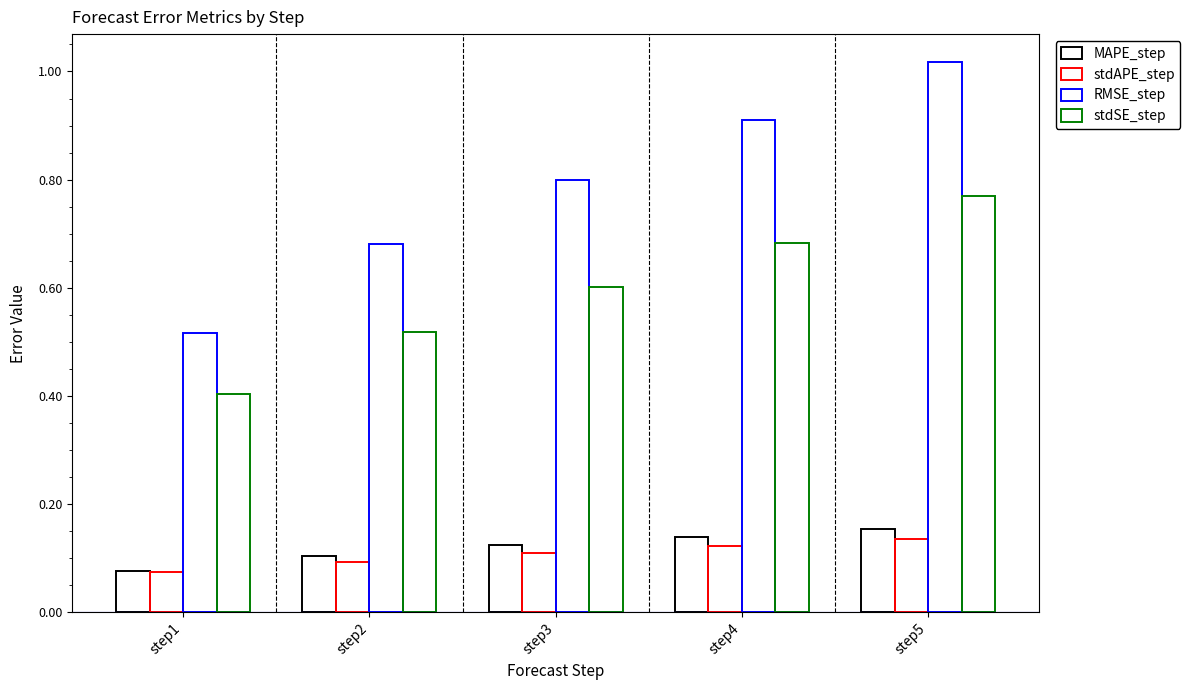

How many distinct data groups are displayed?

4